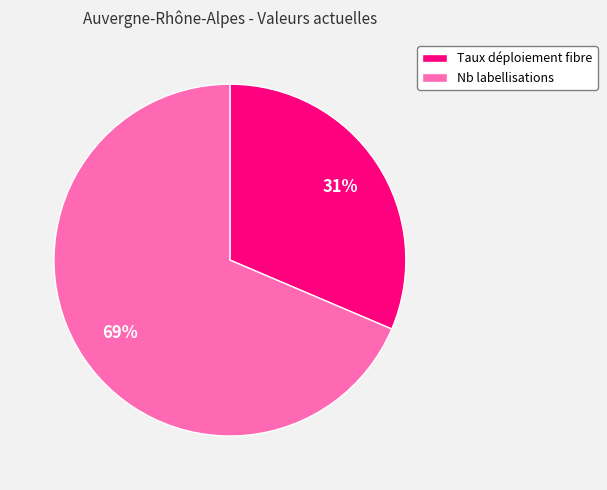

Do Nb labellisations and Taux déploiement fibre together represent more than half of the pie?

Yes